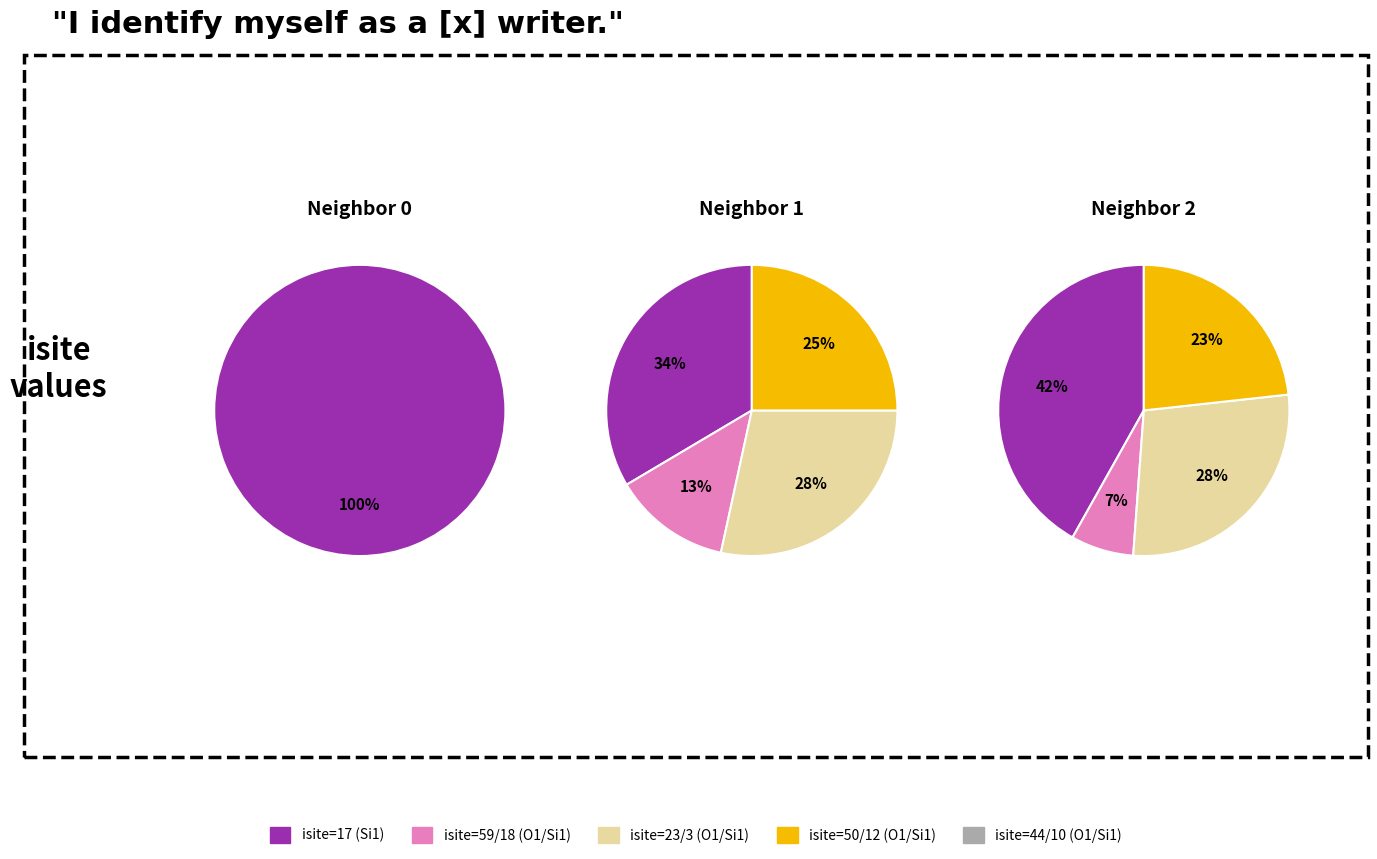

What is the smallest slice in the pie chart?

6